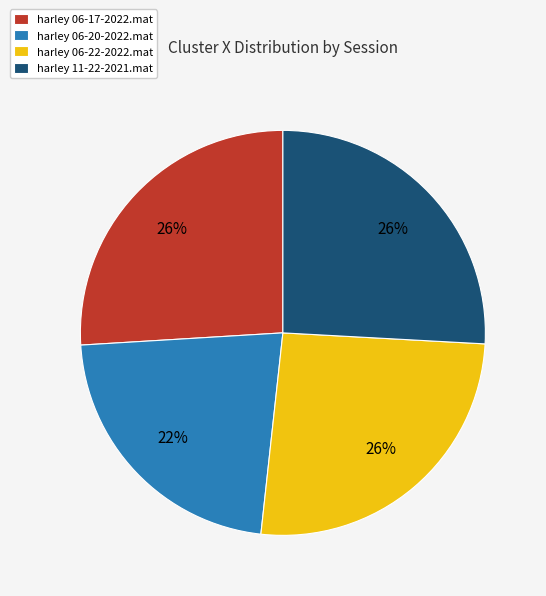

How many segments does this pie chart have?

4